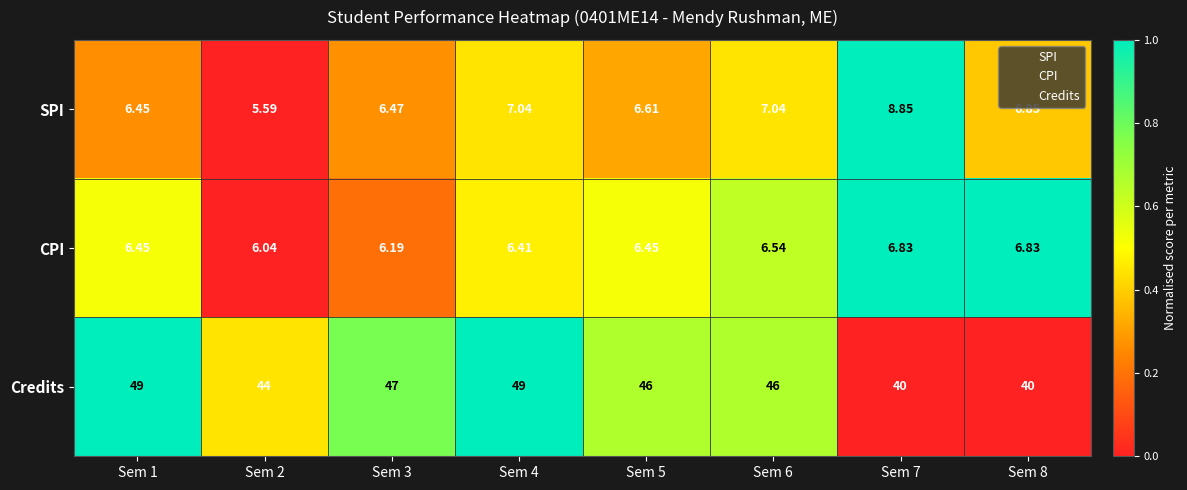

Which series has the largest total across all categories?

Credits